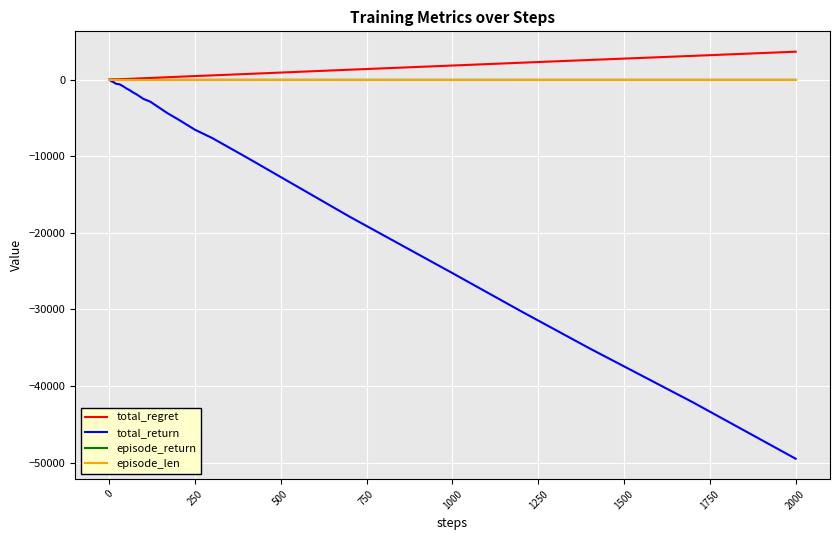

What is the smallest value displayed?

-49500